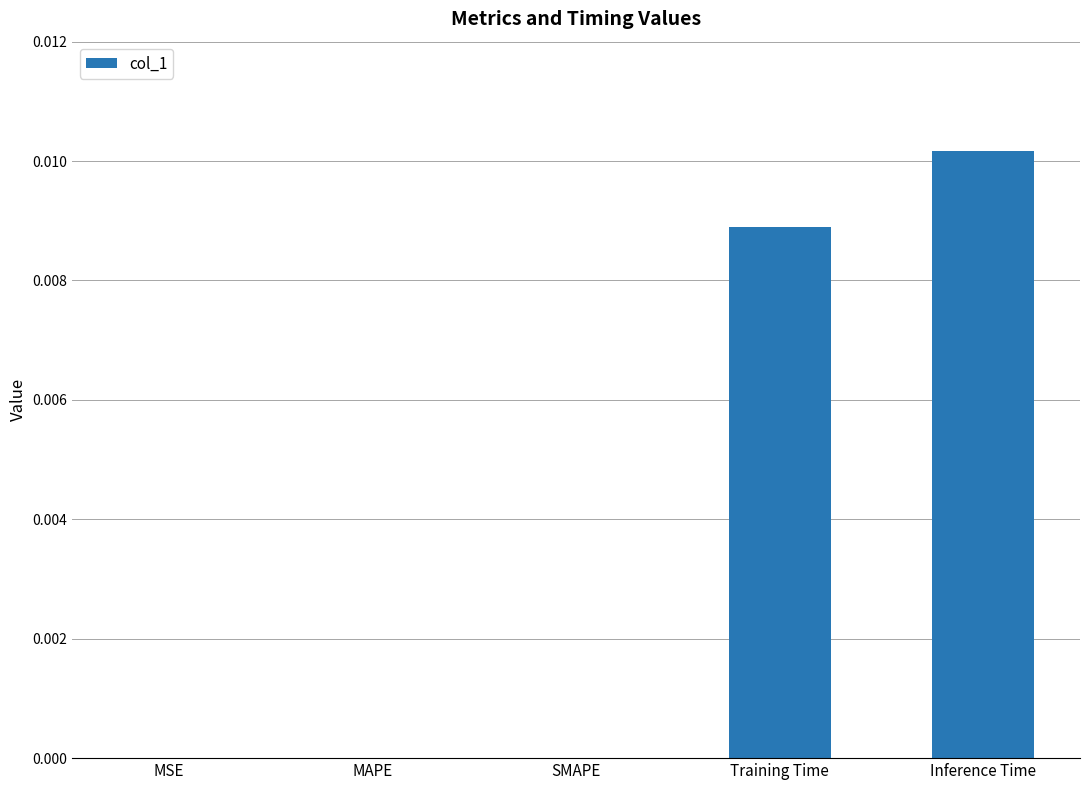

Count the values in the range 0 to 1.

5